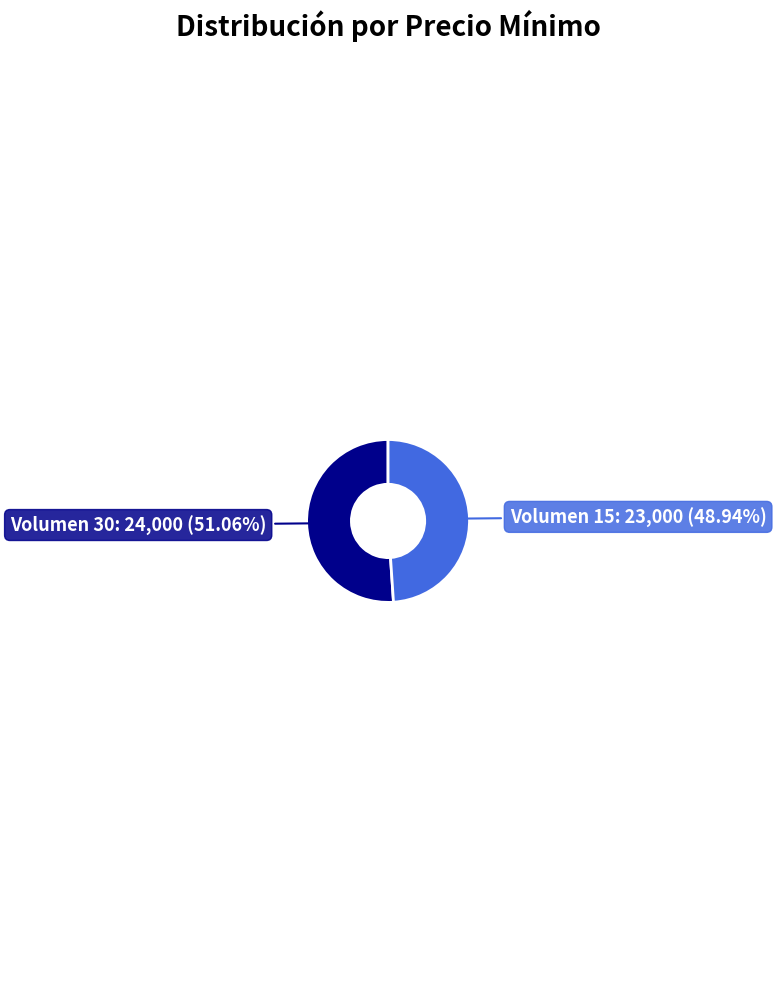

Does any single category account for the majority?

Yes